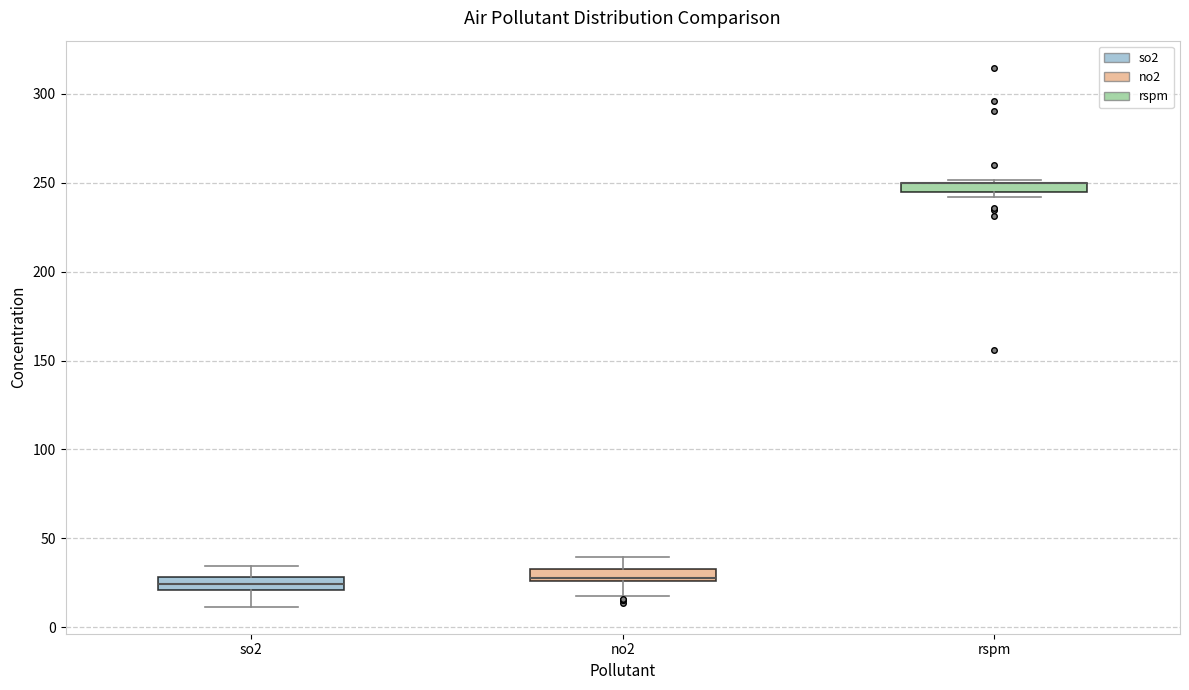

Where is the upper edge of the box for rspm on the y-axis? The values are not printed on the chart, so give them approximately, as read against the axis.

250